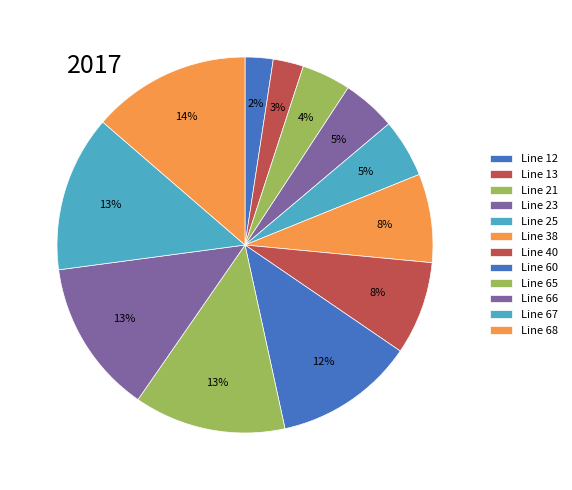

Count the number of slices in the pie.

12